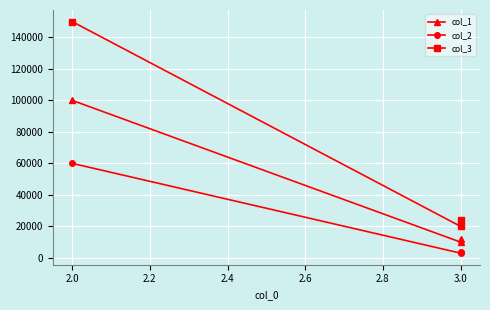

Which series changed the most between 2.0 and 2.2?

col_3